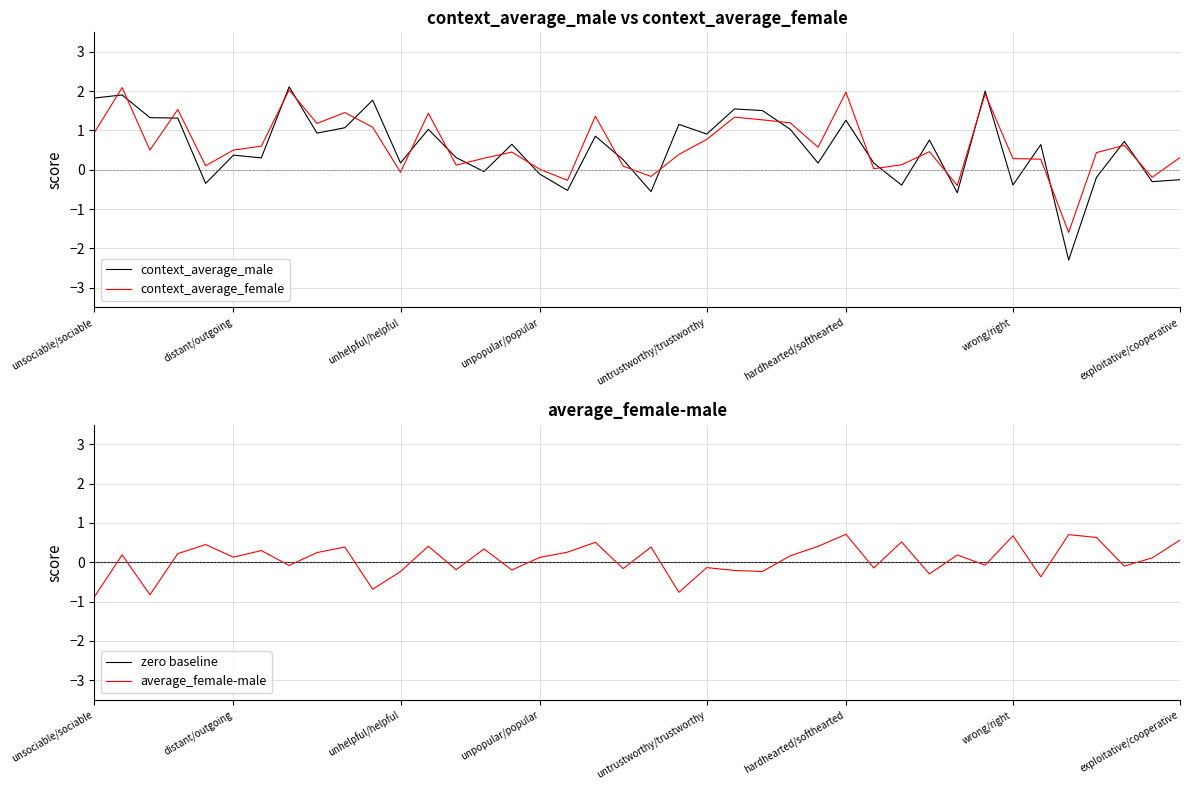

What is the minimum value for context_average_female?

-1.6